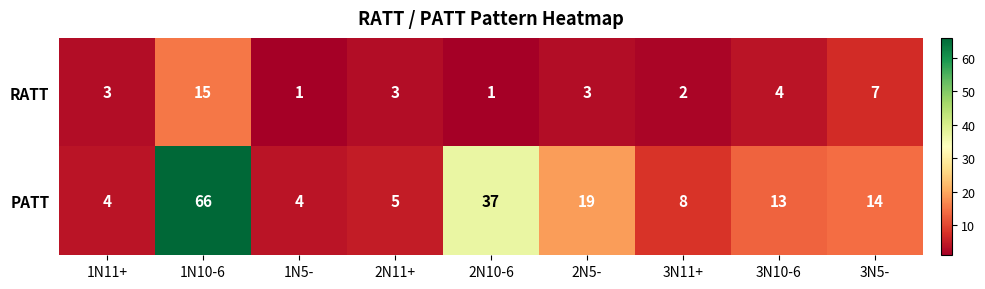

Which series changed the most between 1N10-6 and 1N5-?

PATT